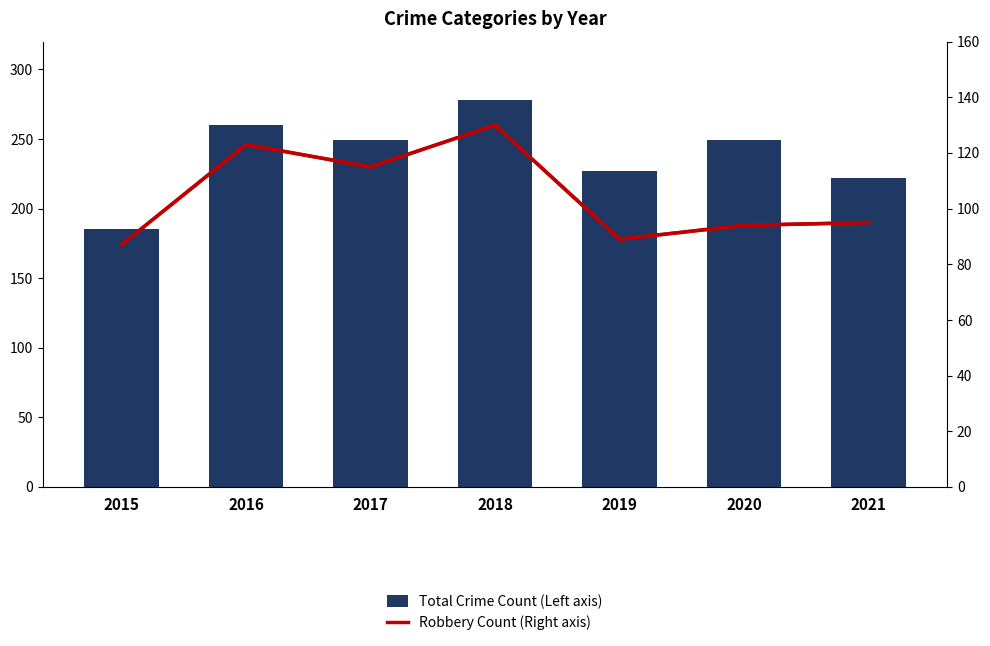

Is the value of Robbery Count (Right axis) at 2021 greater than the value of Total Crime Count (Left axis) at 2020?

No